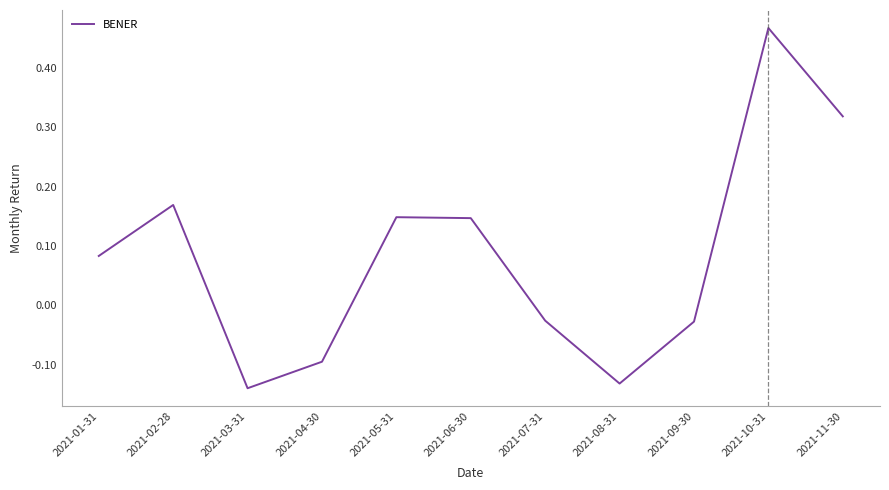

What position from the left is 2021-10-31?

10